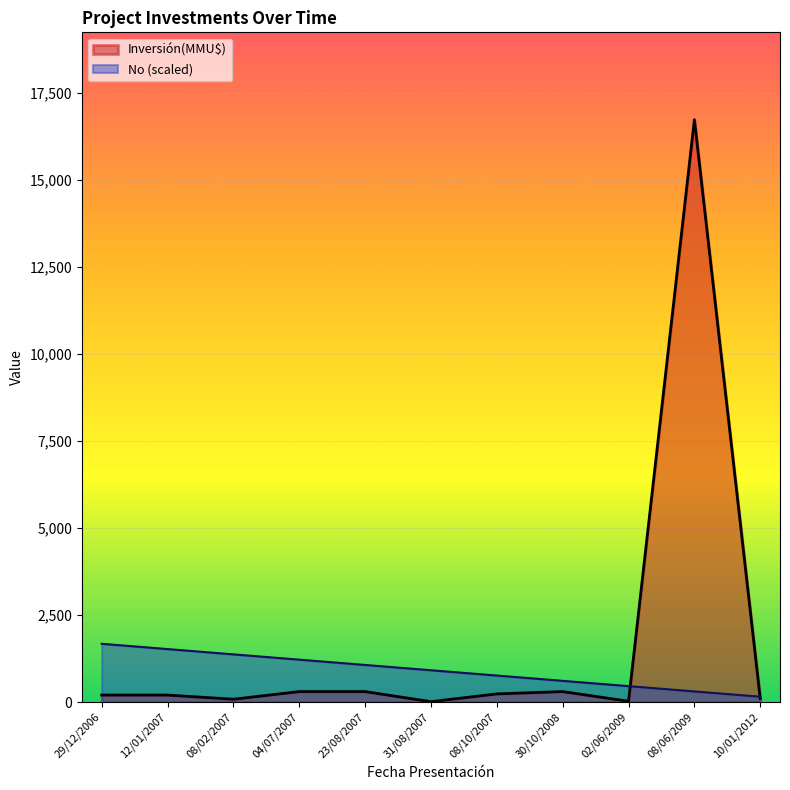

True or false: the data has more than 2 interior local peaks.

False